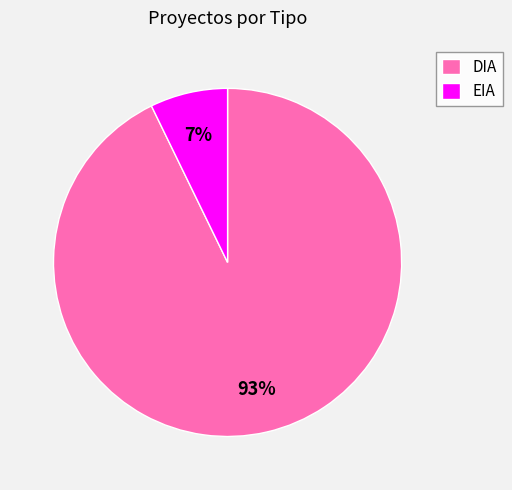

To the nearest percent, what portion does DIA represent?

93%